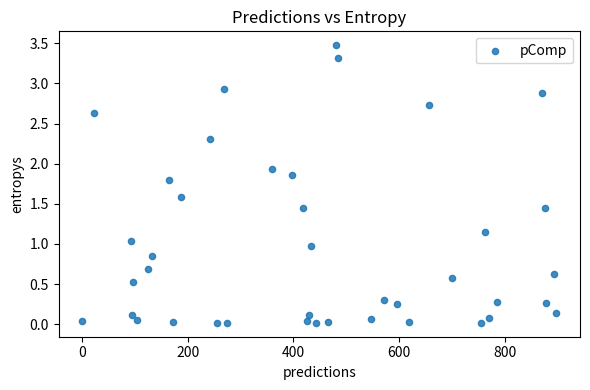

What is the range of X values (max minus min)?

896.0